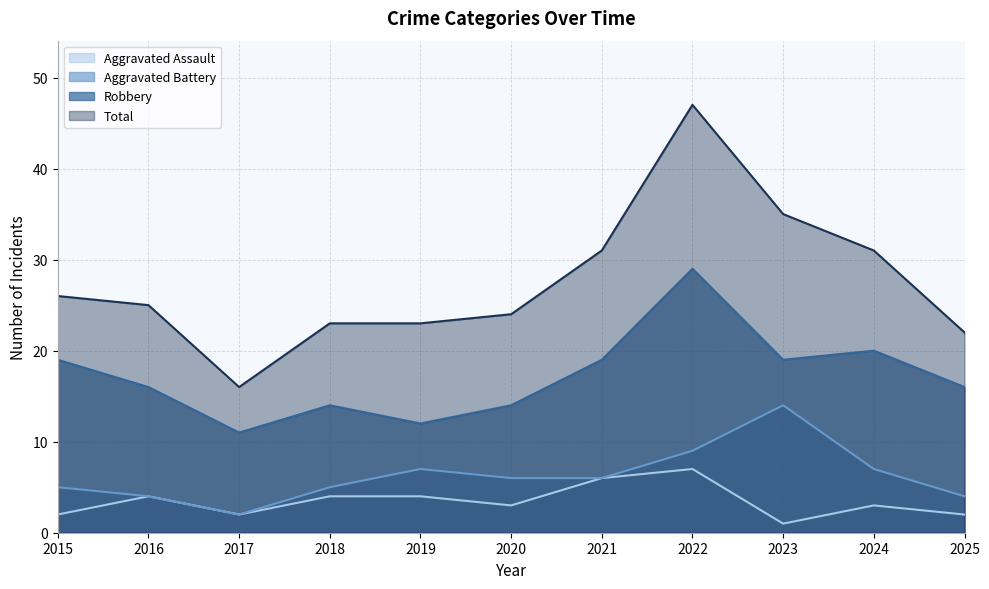

How many data points in Total are less than 25?

5